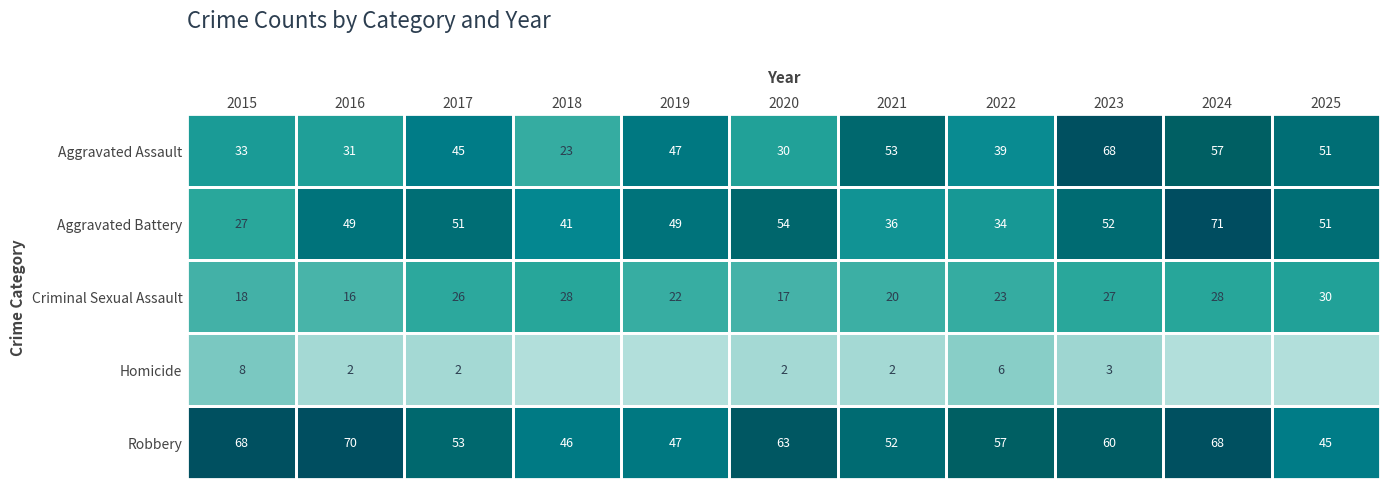

How many data points in Robbery are less than 57?

5